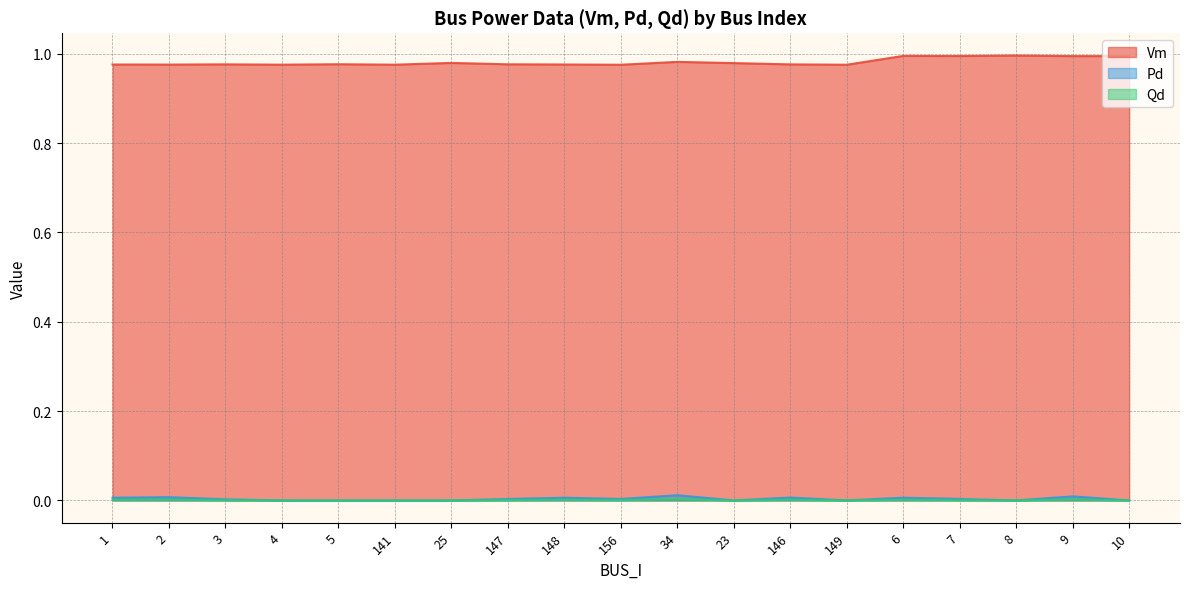

What is the label of the 17th point from the left?

8